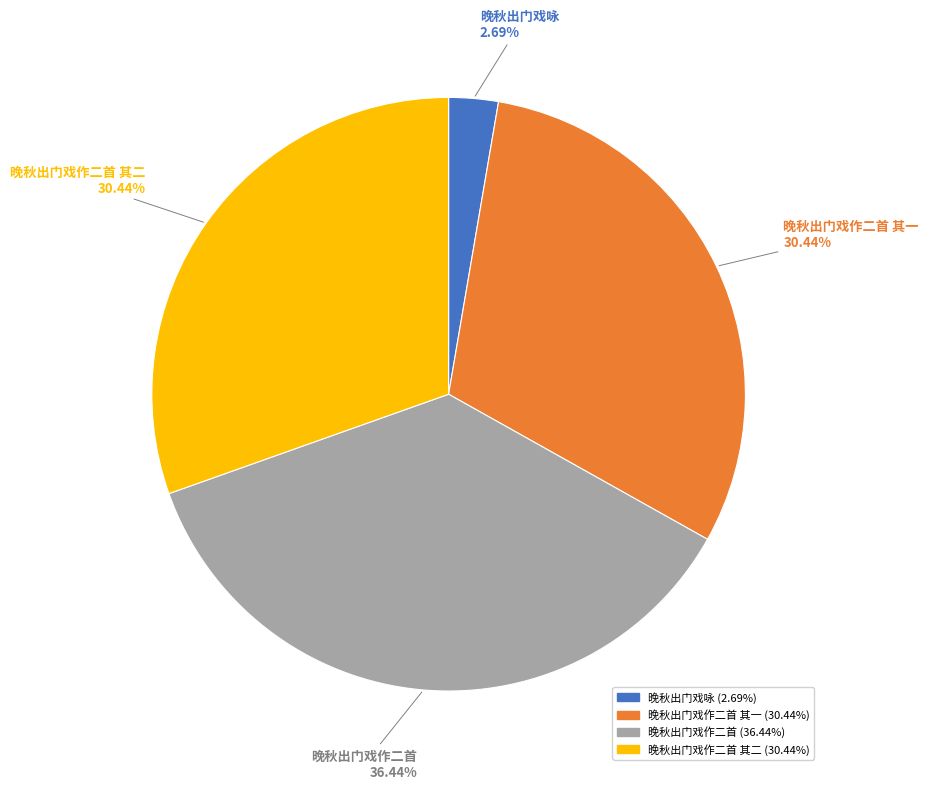

What is the ratio of the value at 晚秋出门戏作二首 to the value at 晚秋出门戏作二首 其一?

1.2